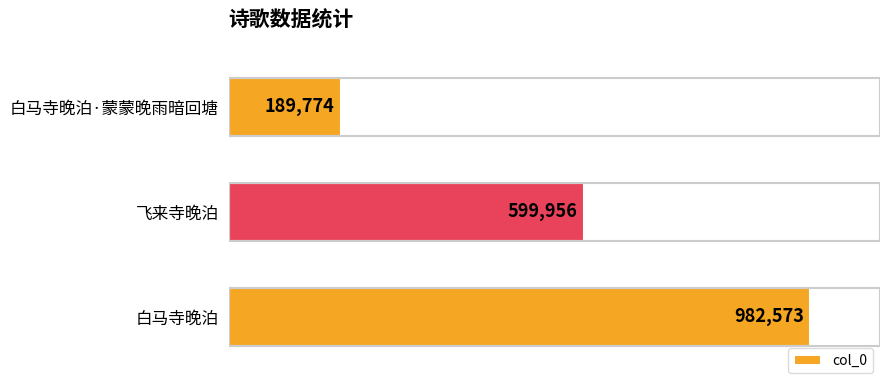

Does the chart contain any negative values?

No